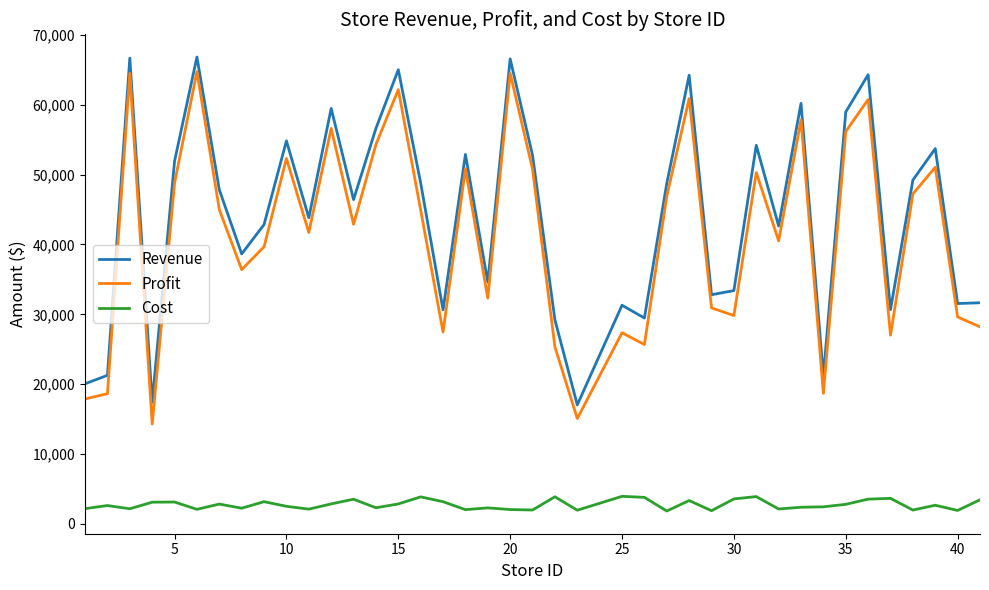

True or false: Revenue and Cost intersect in this chart.

False